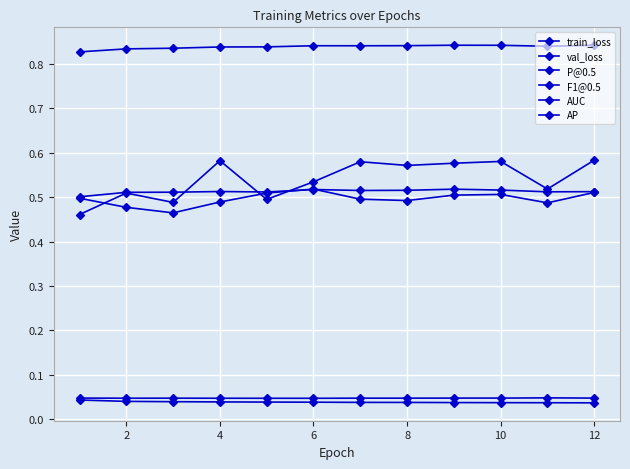

Is this an area chart (filled region under the line)?

No